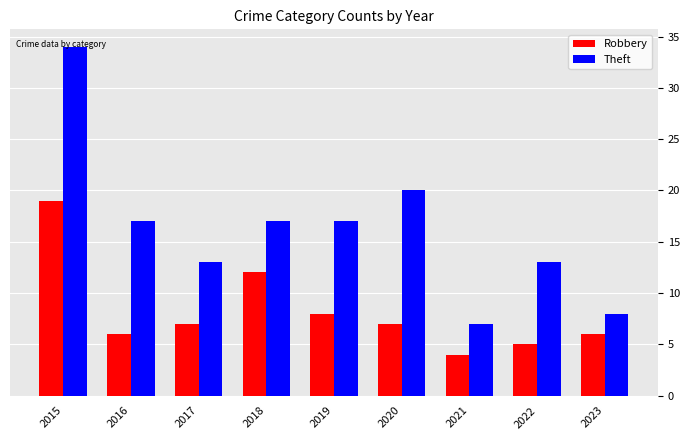

Which series has the largest range (max minus min)?

Theft